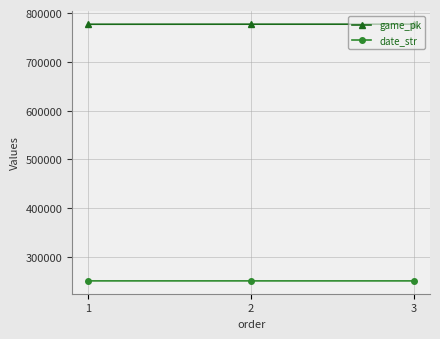

What is the lowest value of the date_str series?

250705